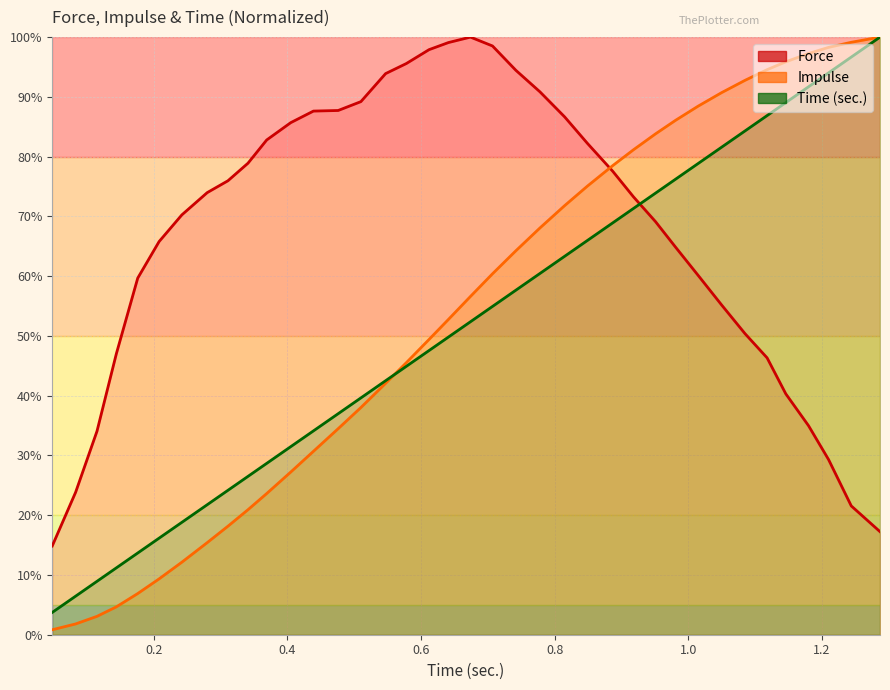

Which series has the largest range (max minus min)?

Impulse